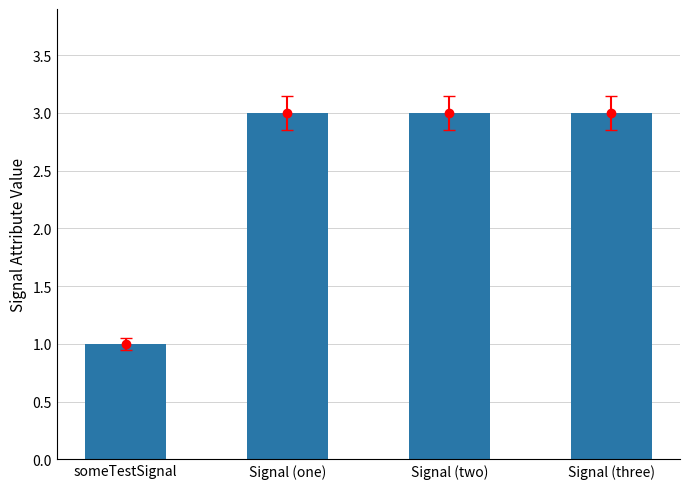

Read the value at someTestSignal.

1